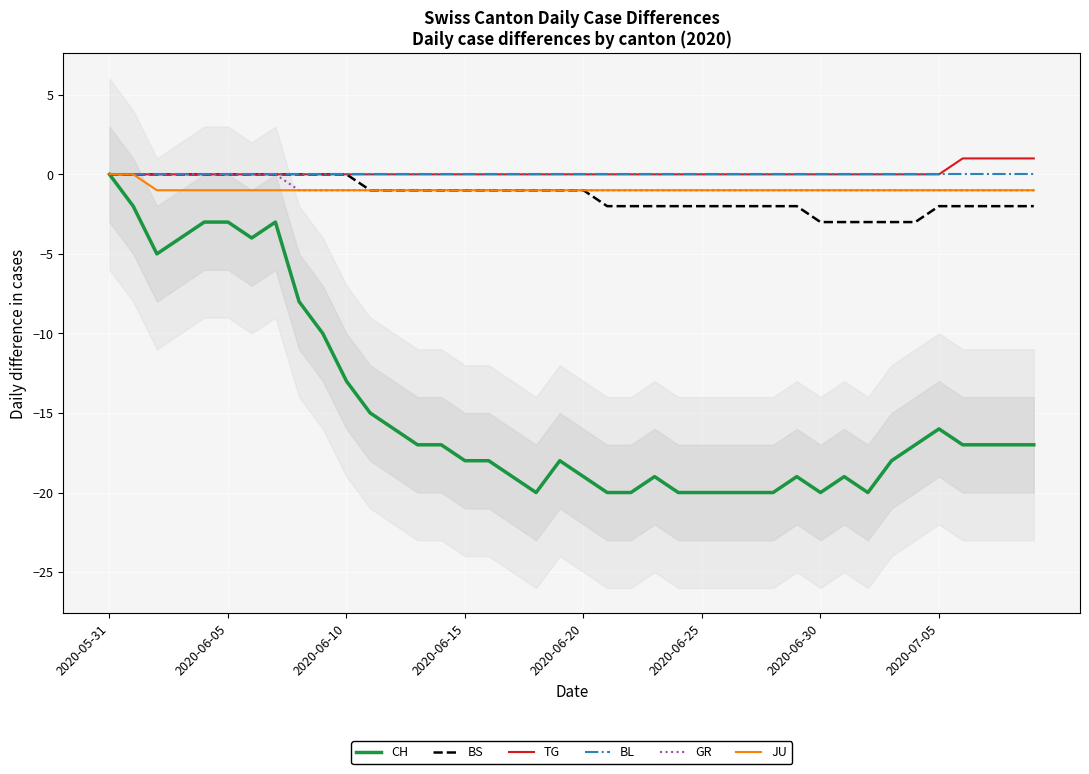

True or false: TG has more than 1 points higher than both neighbors.

False